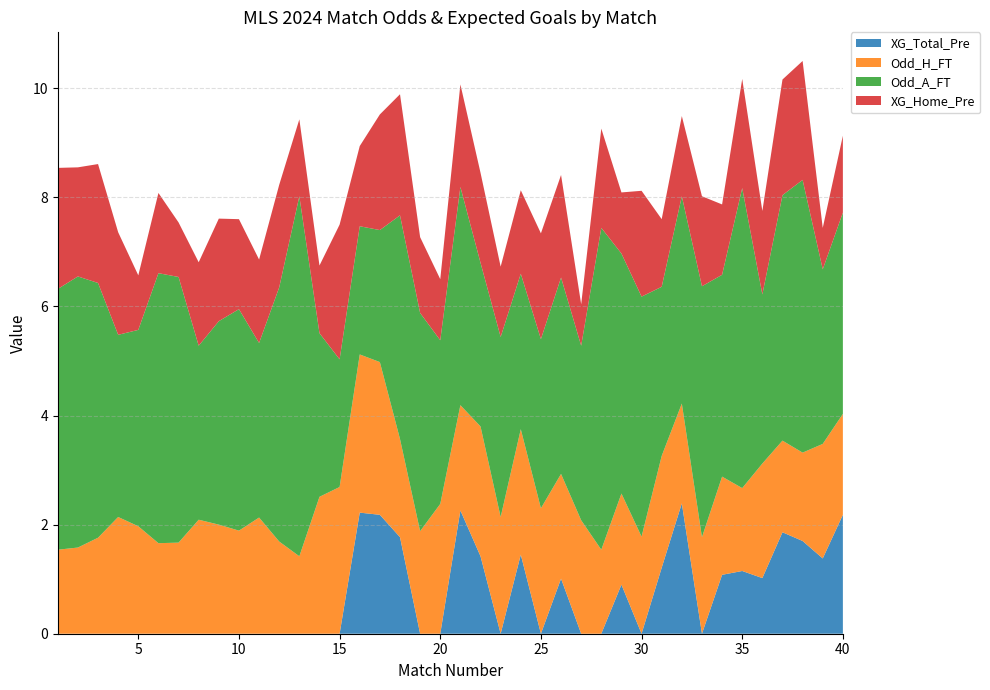

Reading left to right, list all the values displayed in this chart.

XG_Total_Pre: 0.0	0.0	0.0	0.0	0.0	0.0	0.0	0.0	0.0	0.0	0.0	0.0	0.0	0.0	0.0	2.2	2.2	1.8	0.0	0.0	2.3	1.4	0.0	1.4	0.0	1.0	0.0	0.0	0.9	0.0	1.2	2.4	0.0	1.1	1.1	1.0	1.9	1.7	1.4	2.2
Odd_H_FT: 1.5	1.6	1.8	2.1	2.0	1.7	1.7	2.1	2.0	1.9	2.1	1.7	1.4	2.5	2.7	2.9	2.8	1.8	1.9	2.4	1.9	2.4	2.1	2.3	2.3	1.9	2.1	1.5	1.7	1.8	2.0	1.8	1.8	1.8	1.5	2.1	1.7	1.6	2.1	1.9
Odd_A_FT: 4.8	5.0	4.7	3.3	3.6	5.0	4.9	3.2	3.7	4.1	3.2	4.7	6.6	3.0	2.3	2.4	2.4	4.1	4.0	3.0	4.0	3.0	3.3	2.9	3.1	3.6	3.2	5.9	4.4	4.4	3.1	3.8	4.6	3.7	5.5	3.1	4.5	5.0	3.2	3.7
XG_Home_Pre: 2.2	2.0	2.2	1.9	1.0	1.5	1.0	1.5	1.9	1.6	1.5	1.9	1.4	1.2	2.5	1.5	2.1	2.2	1.4	1.1	1.9	1.6	1.3	1.5	1.9	1.9	0.8	1.8	1.1	1.9	1.2	1.5	1.6	1.3	2.0	1.5	2.1	2.2	0.8	1.4